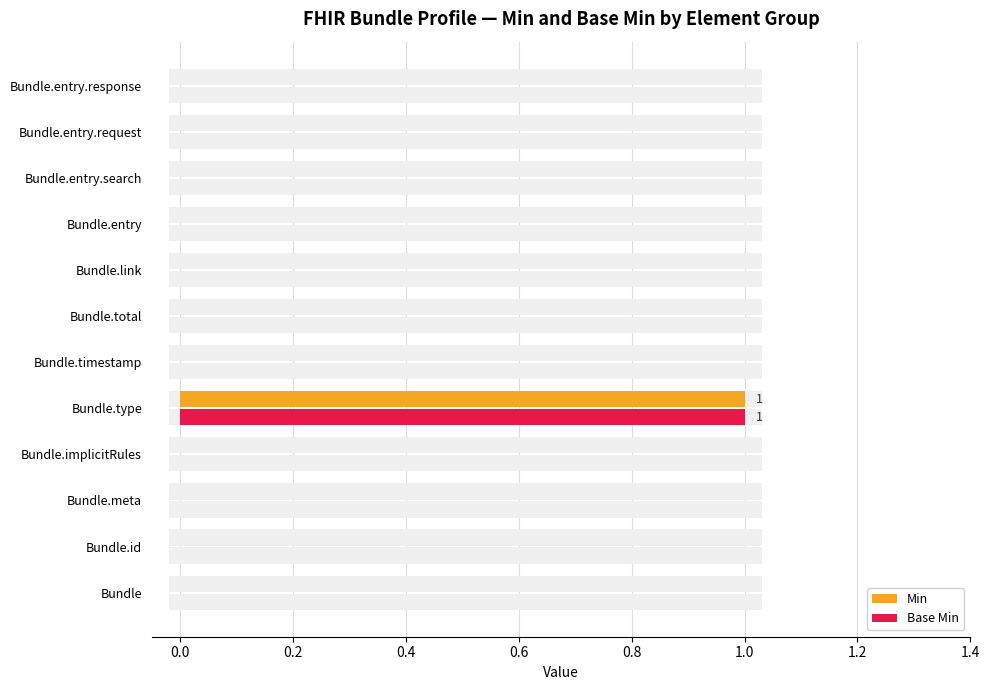

At how many categories does at least one series exceed 0?

1